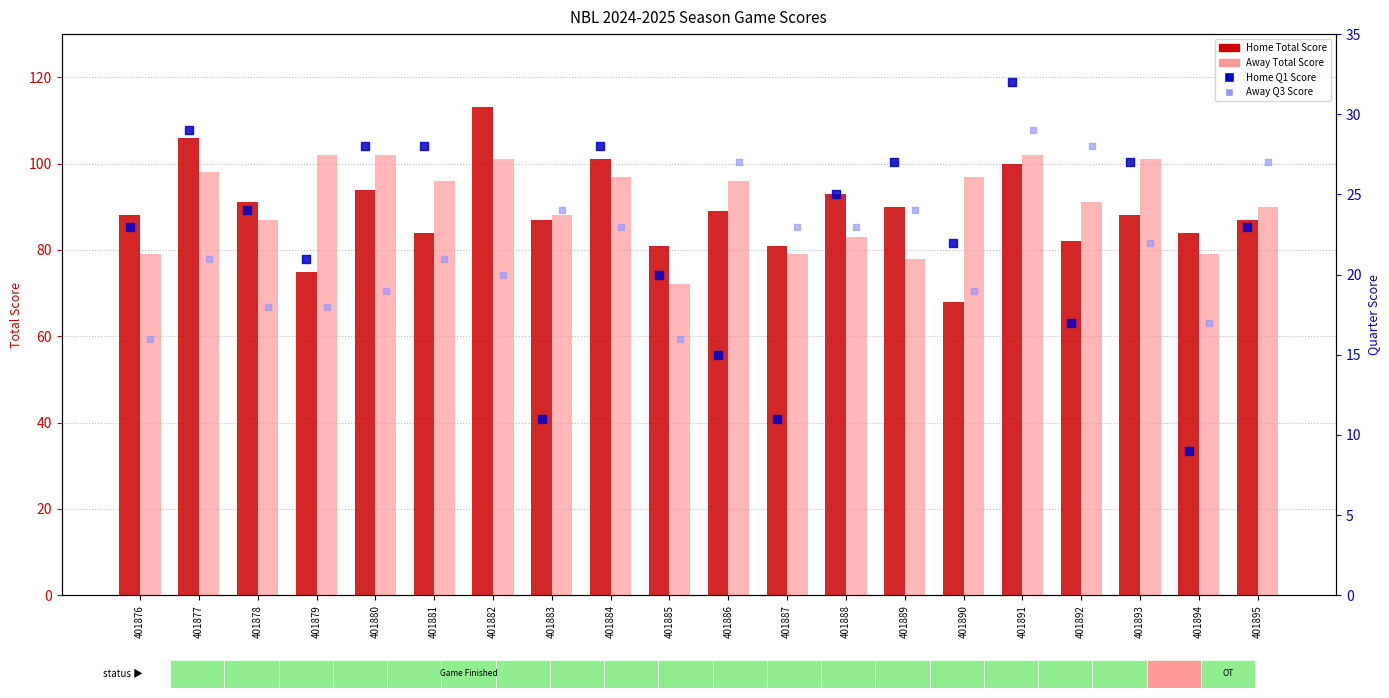

At how many categories does at least one series exceed 37?

20